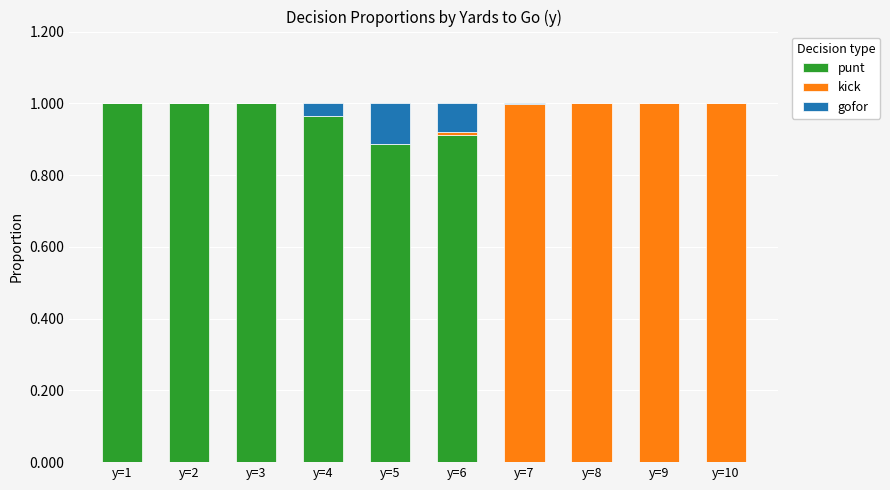

The value of punt at y=10 is 0.5. True or false?

False